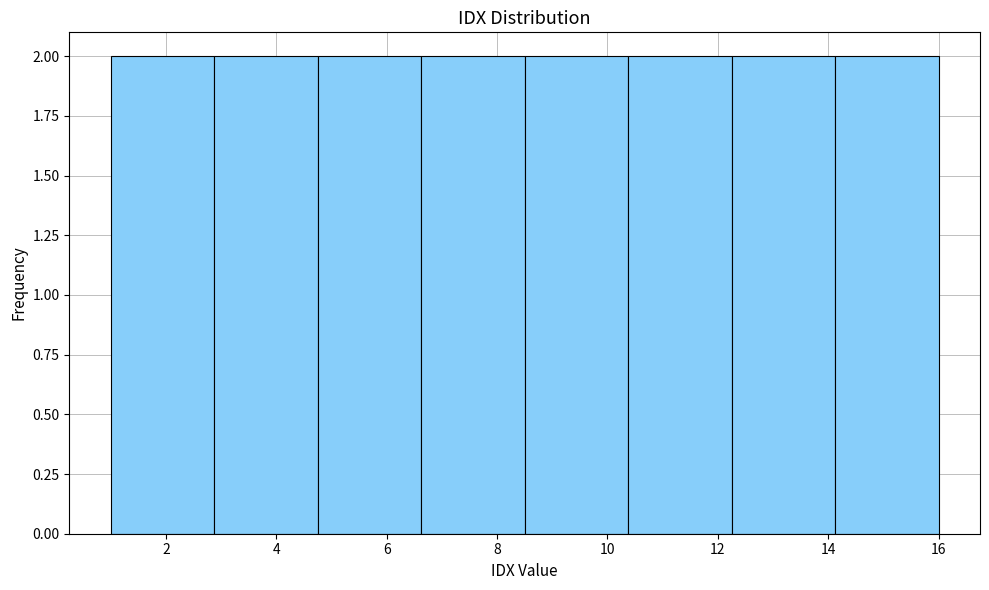

Reading left to right, transcribe this chart: for each bar, give the range it covers on the x-axis and its height. Neither the bar edges nor the heights are printed on the chart, so give them approximately, as read against the axes.

1.0 to 2.8: 2
2.8 to 4.8: 2
4.8 to 6.6: 2
6.6 to 8.6: 2
8.6 to 10.4: 2
10.4 to 12.2: 2
12.2 to 14.2: 2
14.2 to 16.0: 2